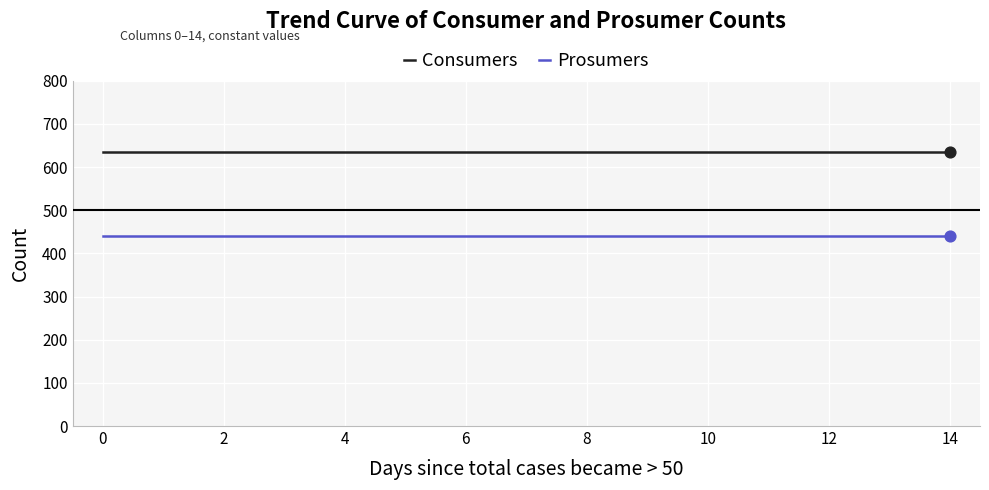

At how many categories does at least one series exceed 472?

15